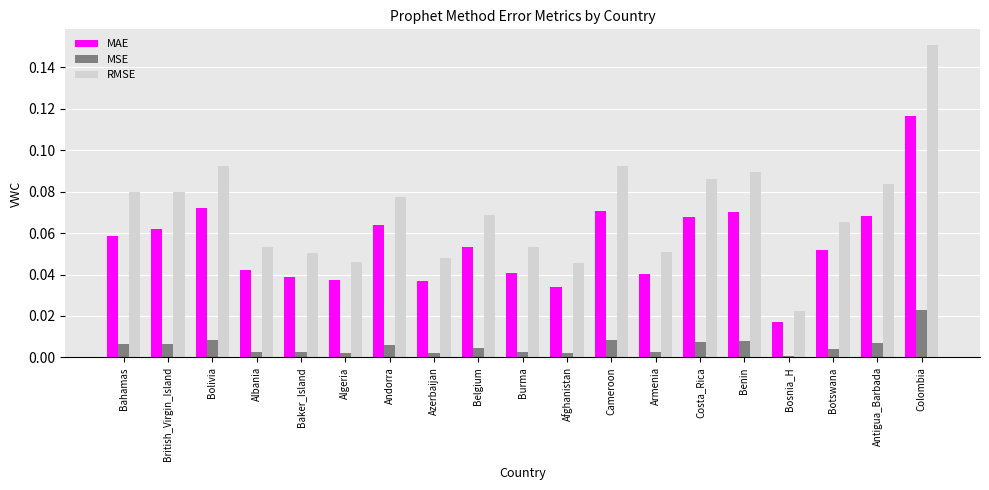

Which series has the largest total across all categories?

RMSE